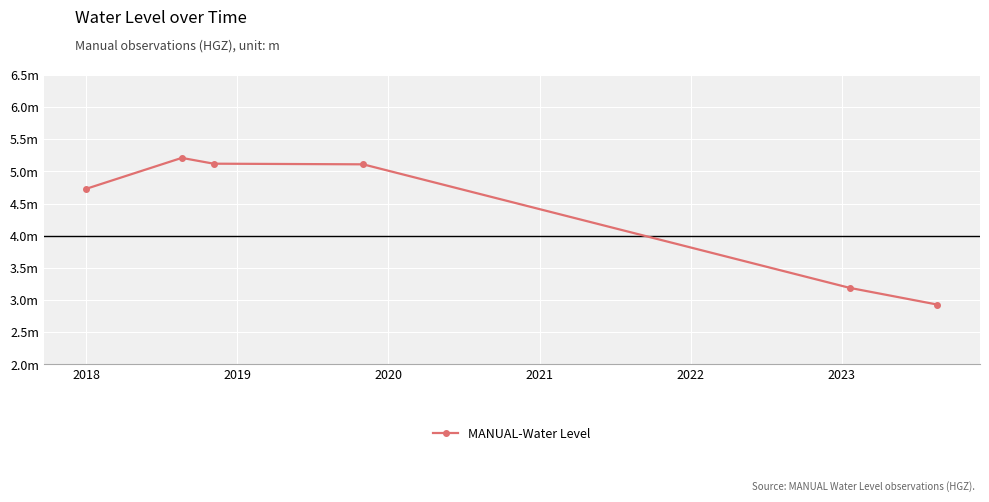

What is the value of the 2nd point from the left?

5.2